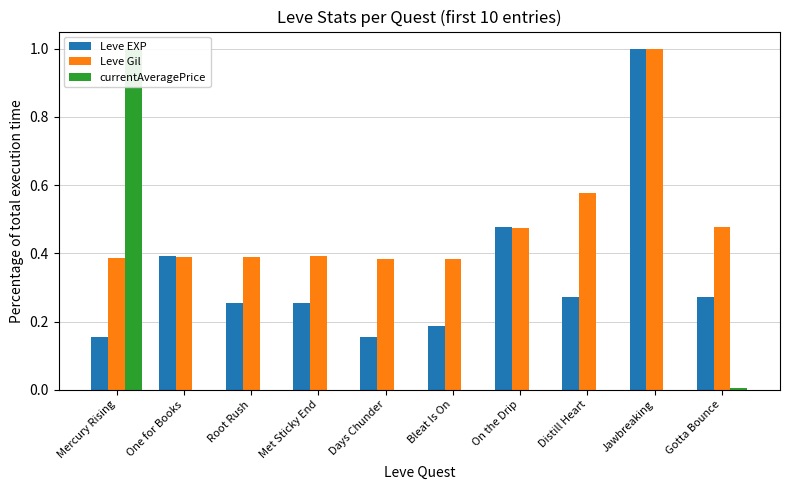

Is it true that Leve EXP equals 0.3 at Bleat Is On?

False